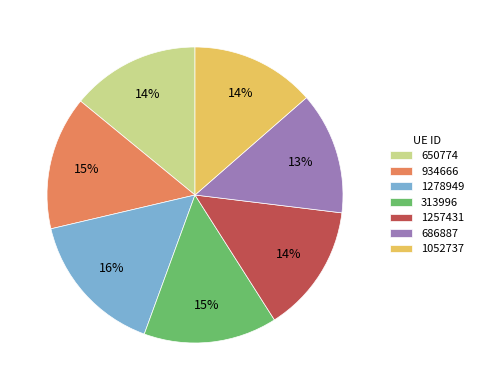

Is the sum of 650774 and 1052737 greater than half?

No